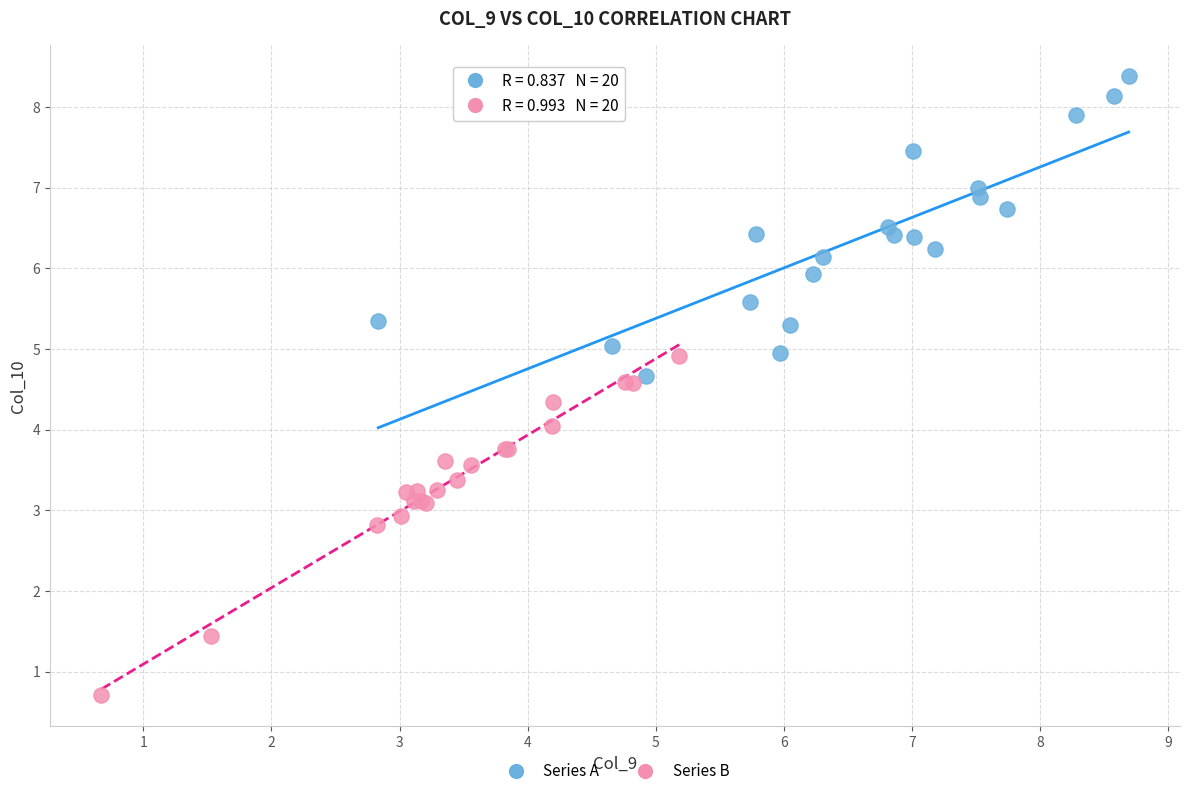

Which series has the largest Y range (max minus min)?

Series B